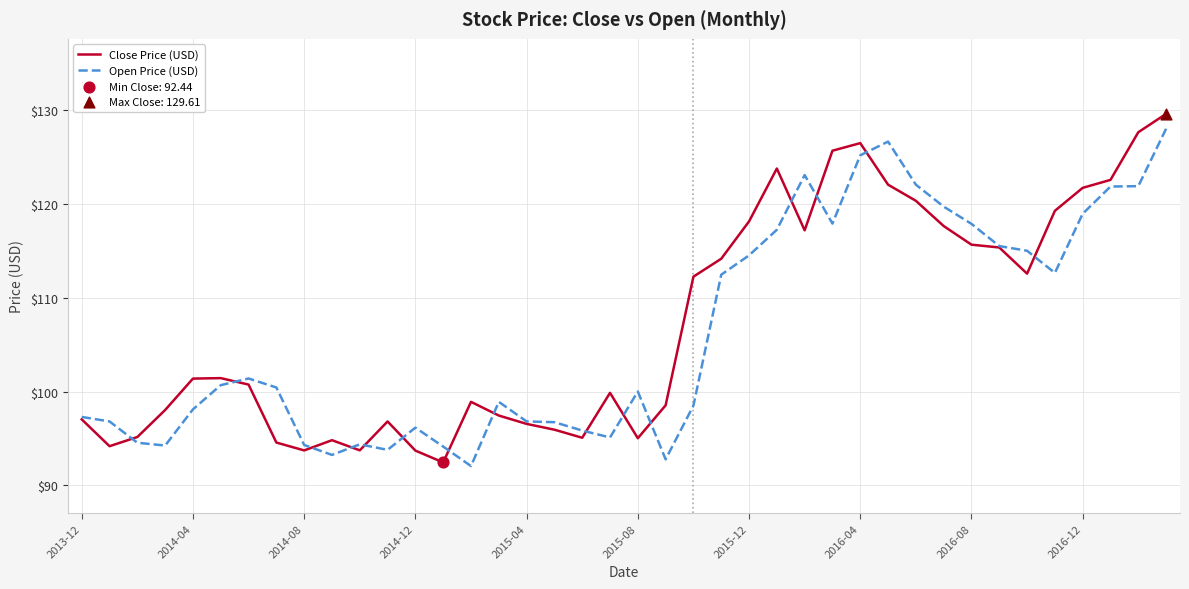

What is the greatest value displayed?

129.6